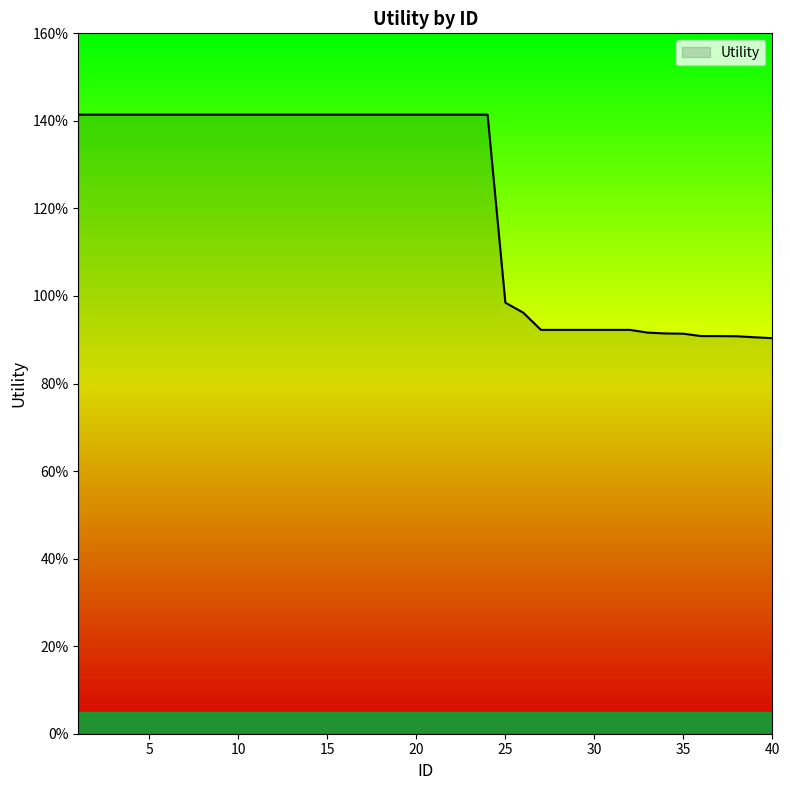

Does the chart display data point markers on the line(s)?

No